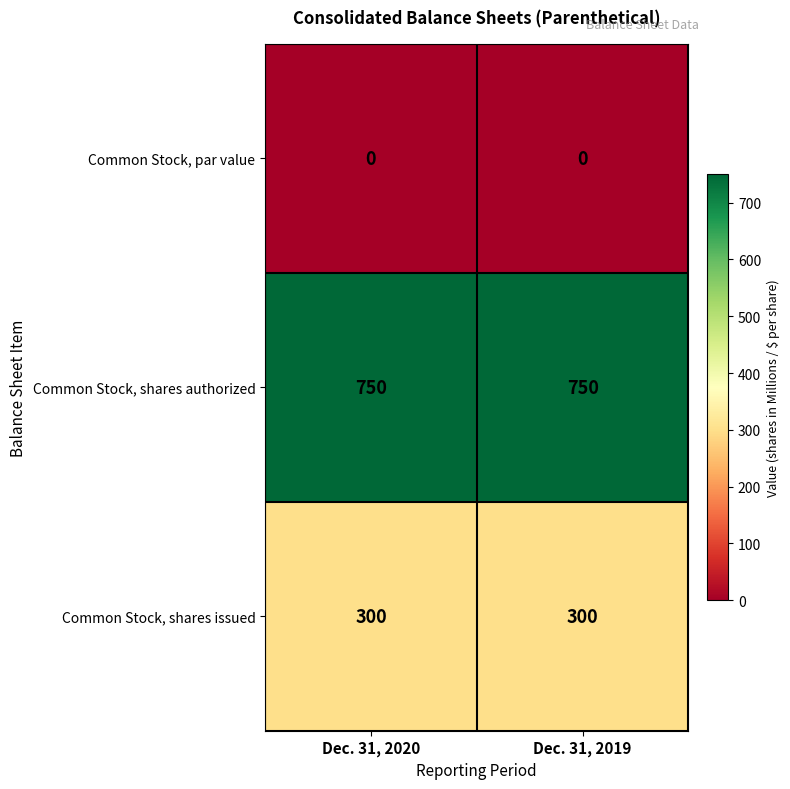

What is the sum of all Common Stock, shares issued values?

600